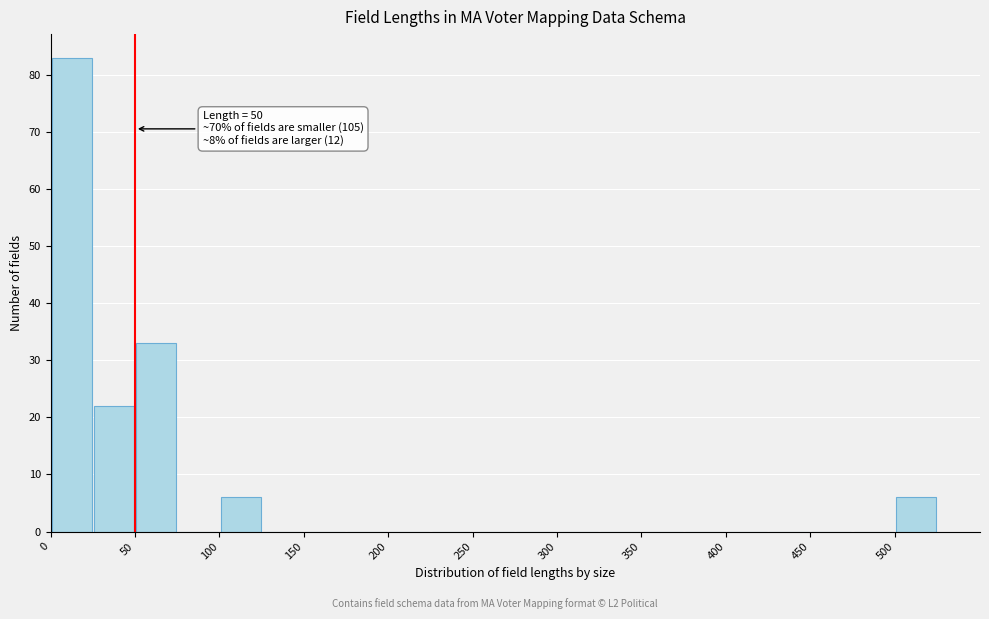

Over which range of the x-axis is the bar tallest?

0 to 25